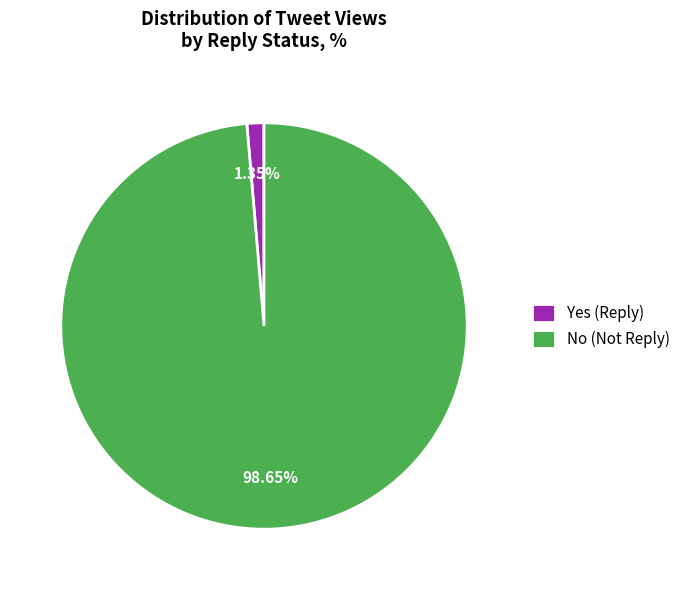

Between Yes (Reply) and No (Not Reply), which is larger?

No (Not Reply)